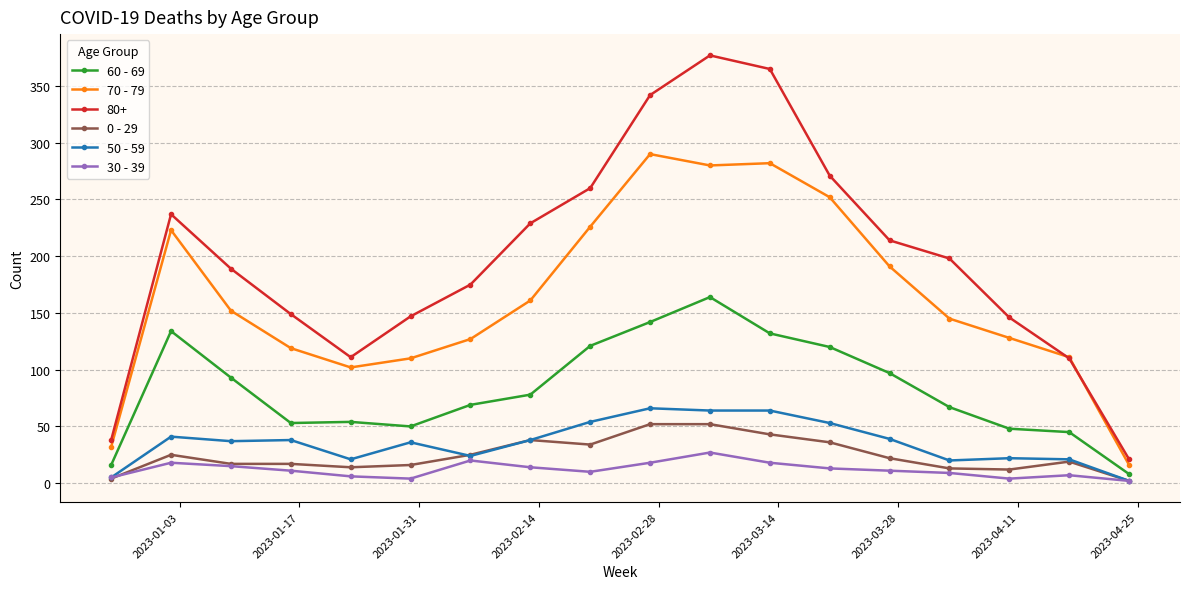

What is the maximum value shown in the chart?

377